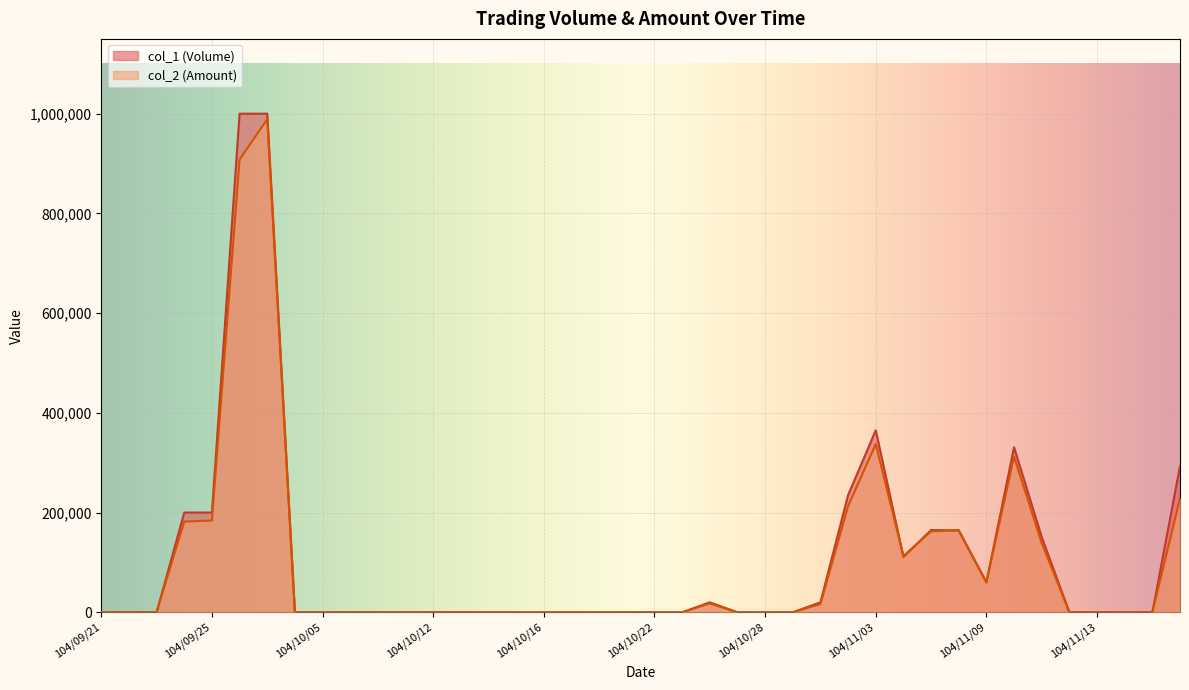

What are all the series names shown in the legend?

col_1 (Volume), col_2 (Amount)